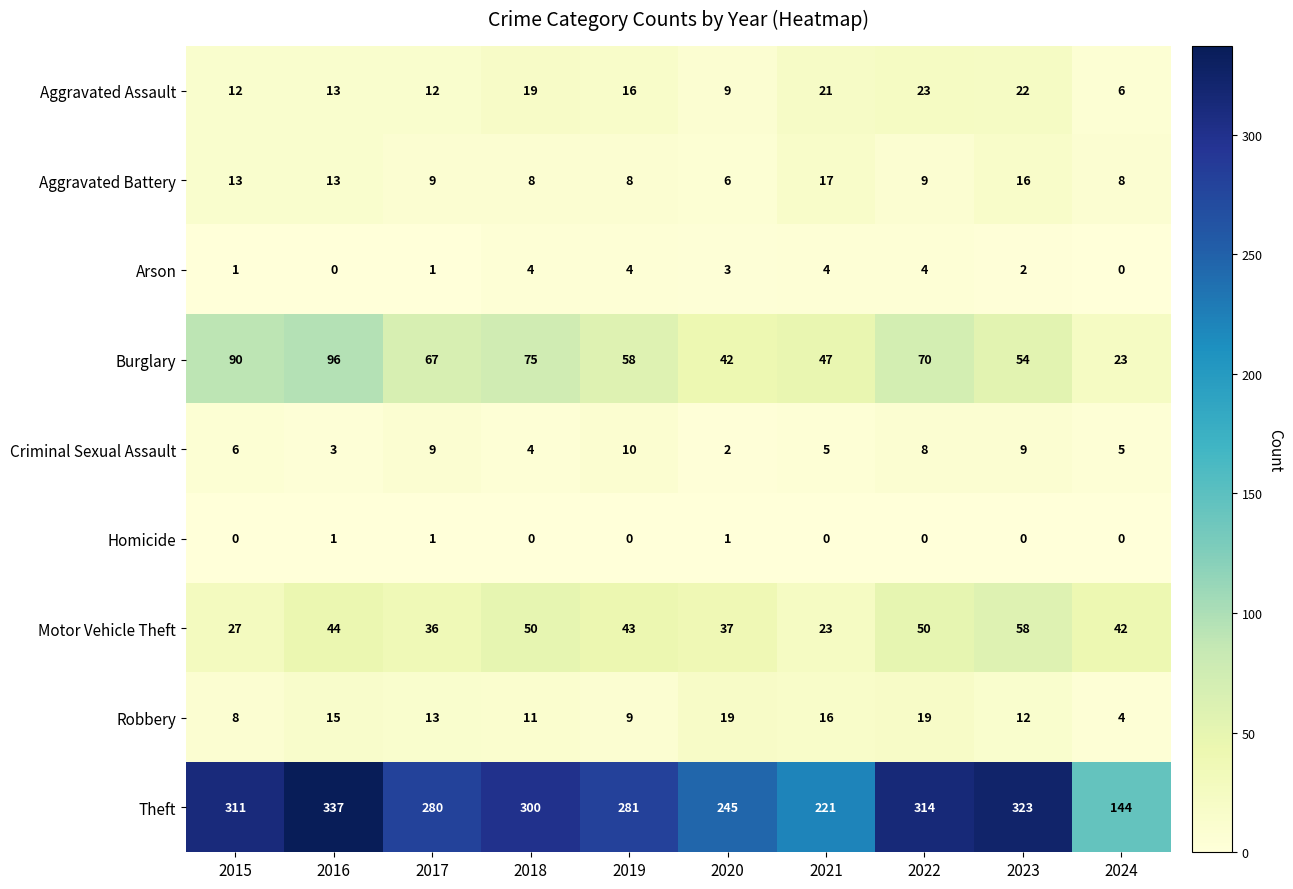

What value does the Aggravated Battery series have at 2017, to the nearest 5?

10